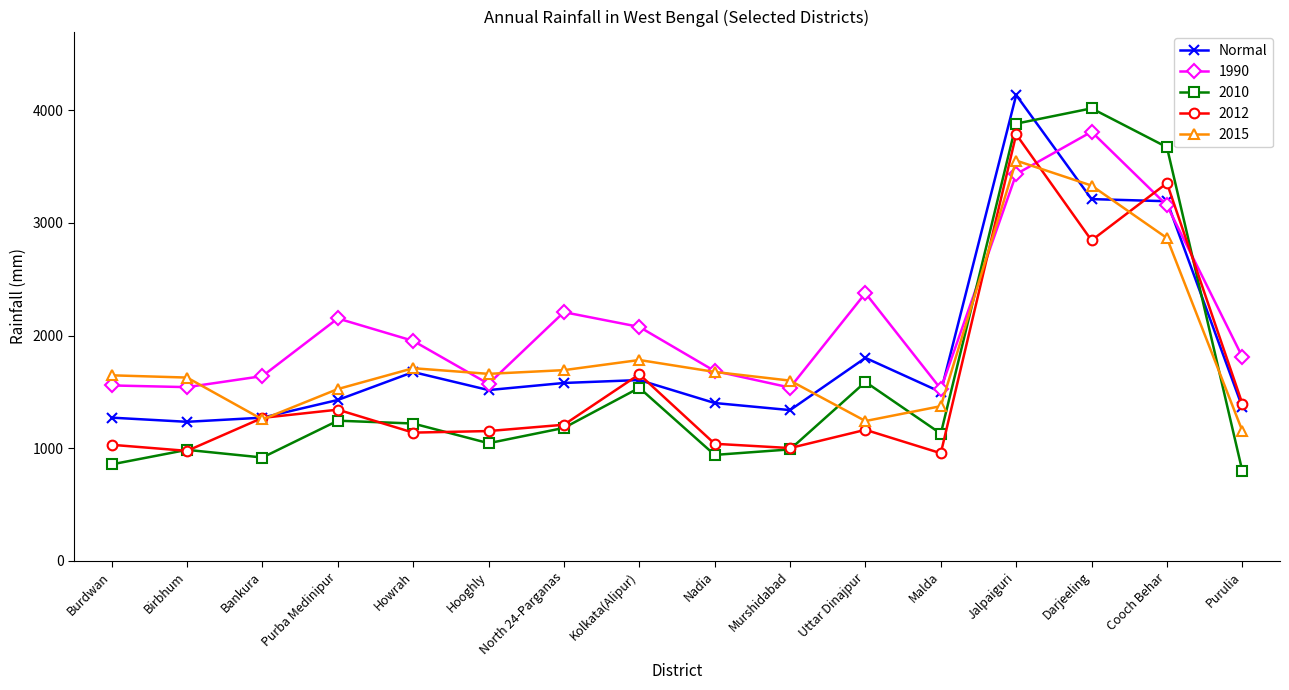

What is the label of the 6th point from the right?

Uttar Dinajpur